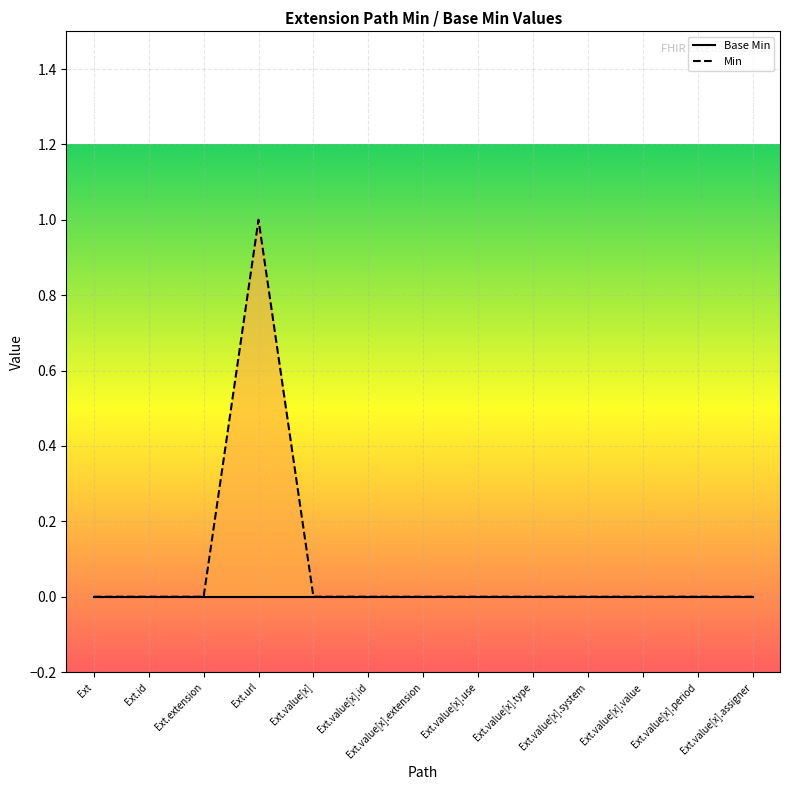

What is the maximum value shown in the chart?

1